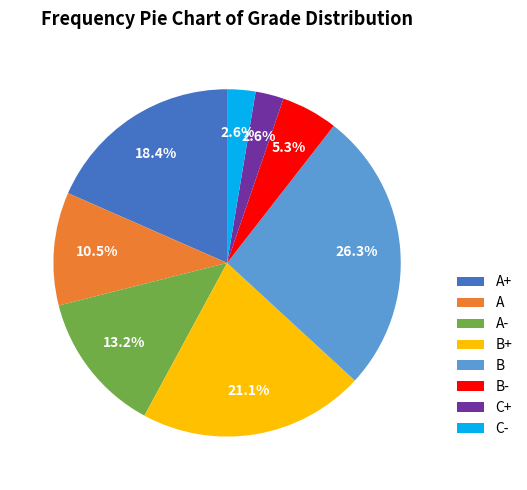

The B+ slice represents 15% of the pie. True or false?

False